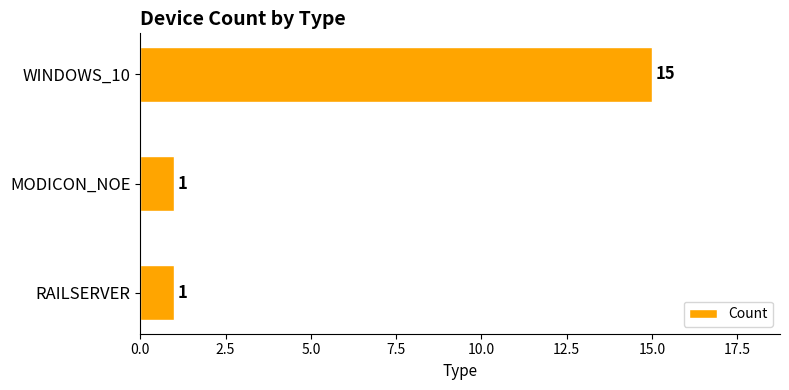

What is the sum of the values at WINDOWS_10 and MODICON_NOE?

16